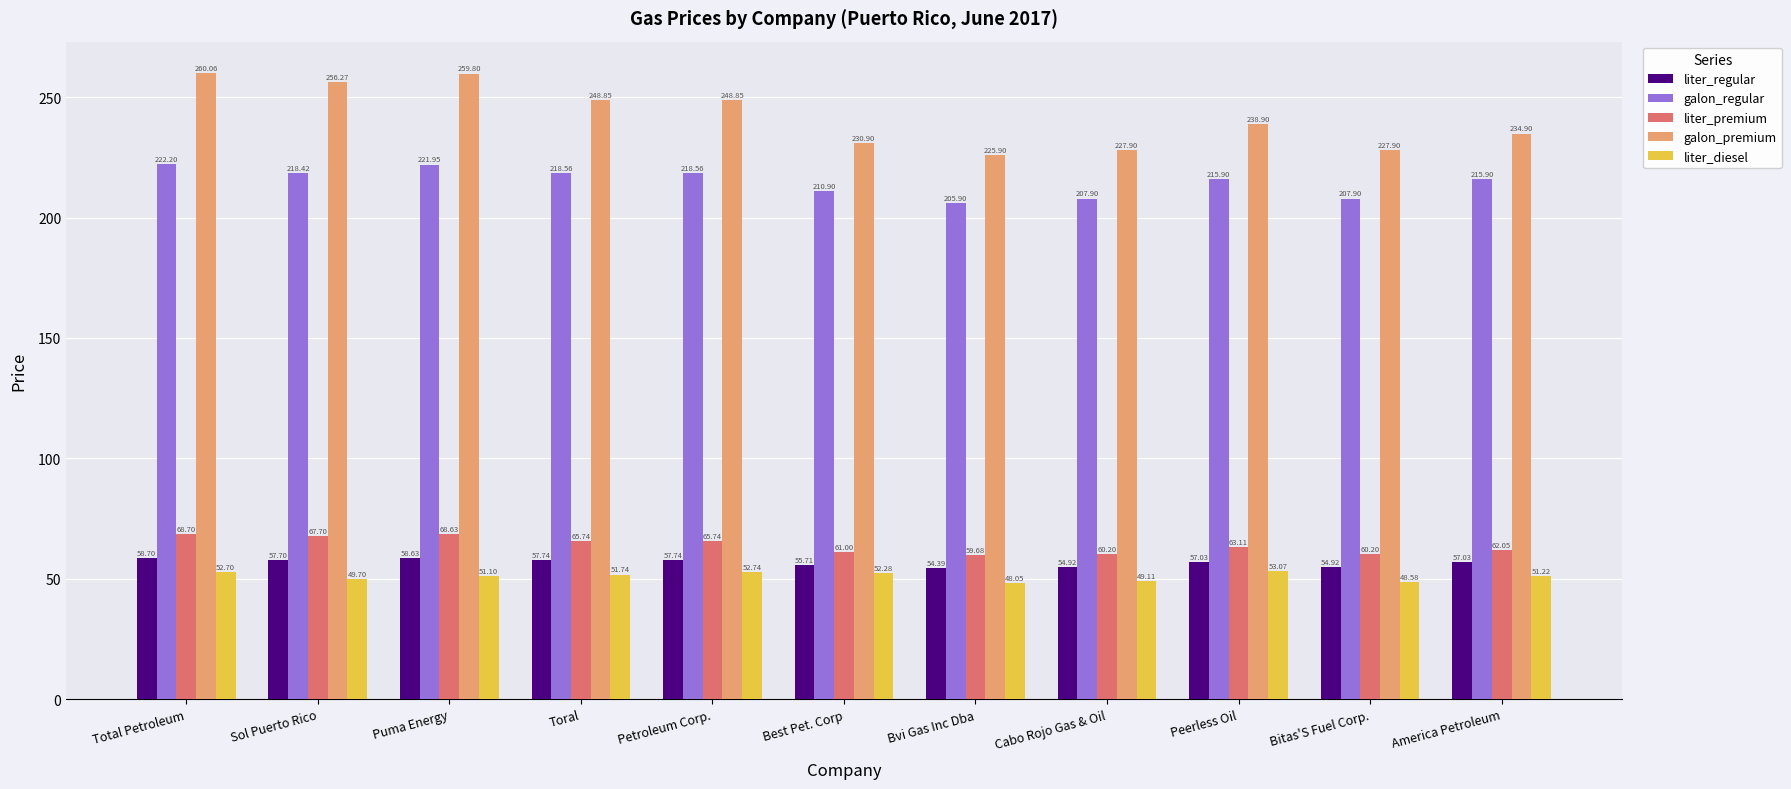

What is the highest value of the galon_regular series?

222.2